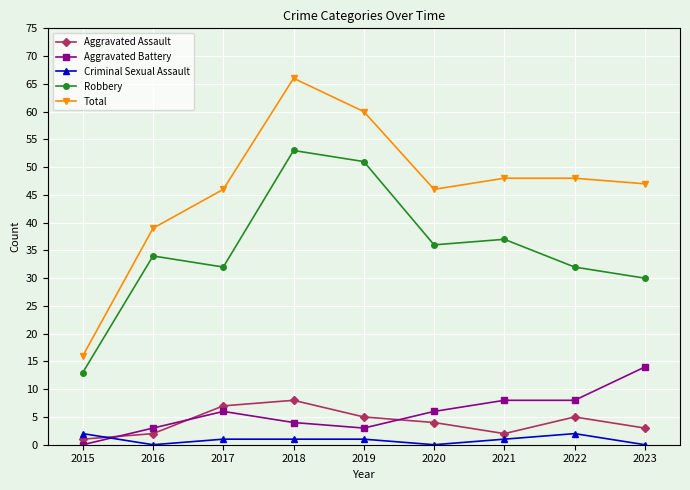

The value of Criminal Sexual Assault at 2022 is 2. True or false?

True